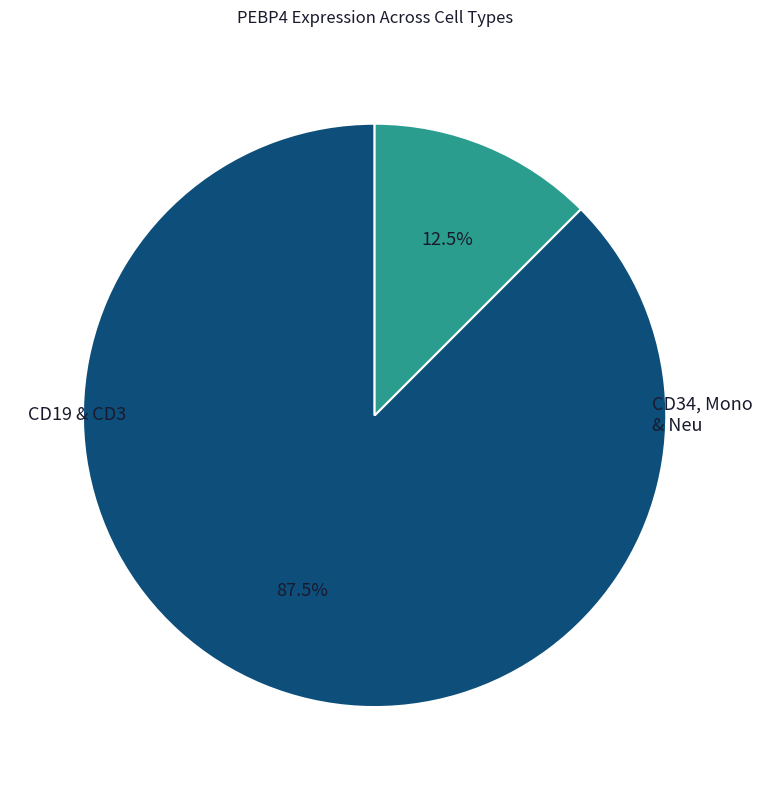

To the nearest percent, what is the difference between the largest and smallest slice percentages?

75%